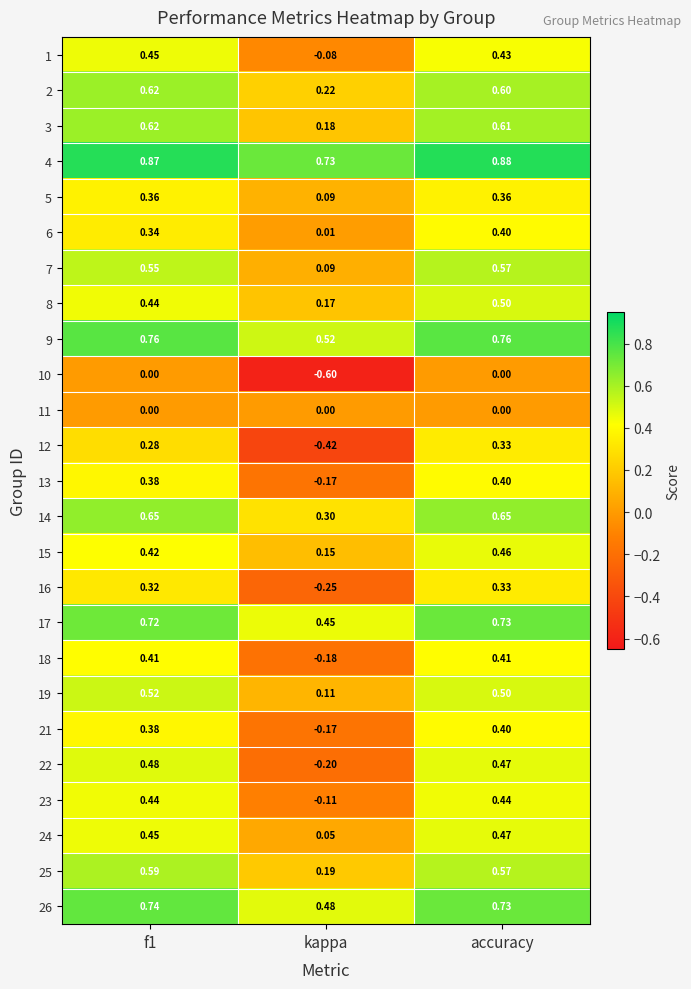

Where is 26 nearest to the value 0?

kappa